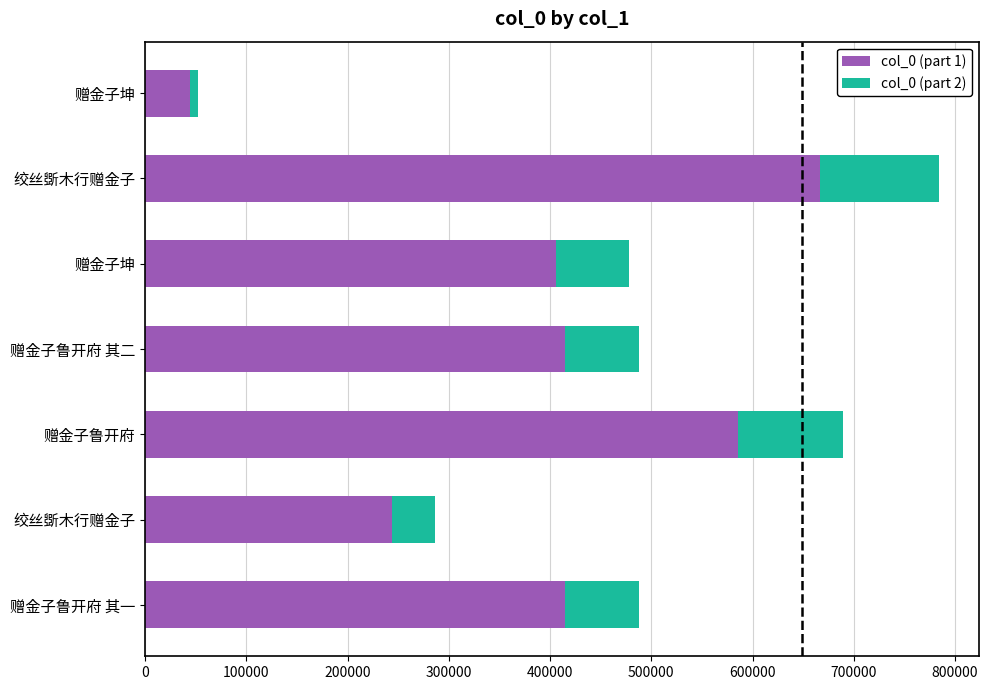

How many categories are shown in the chart?

7